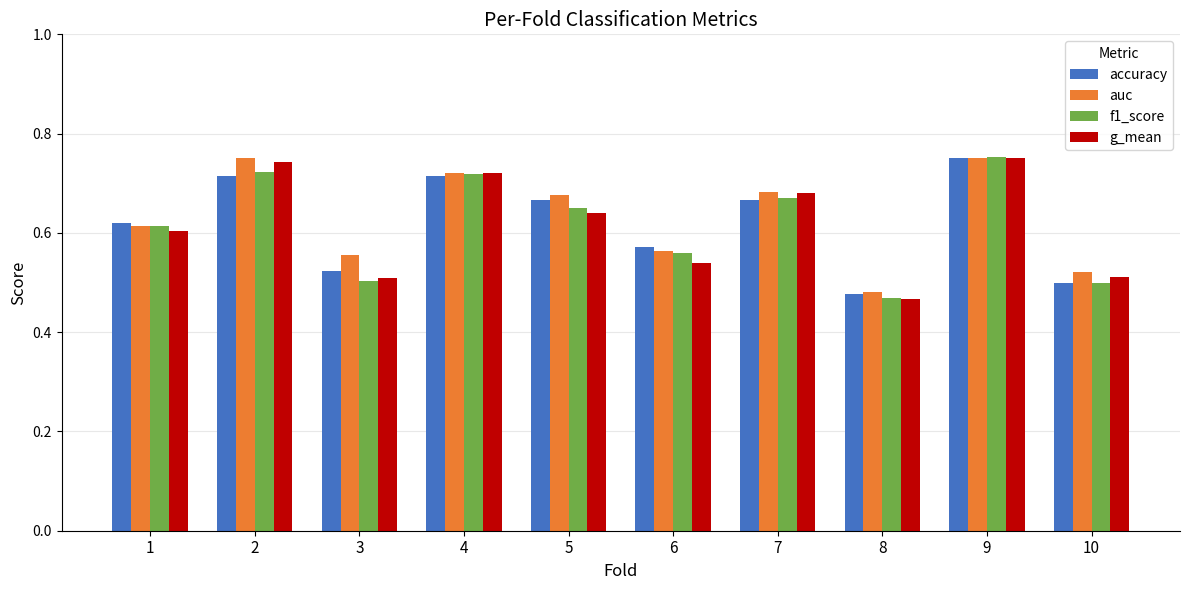

At which category does the chart reach its minimum across all series?

8